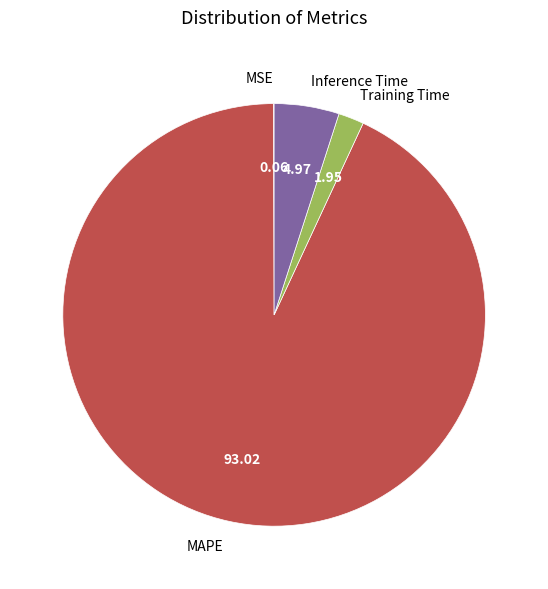

Combined, do Training Time and MAPE account for over 50%?

Yes